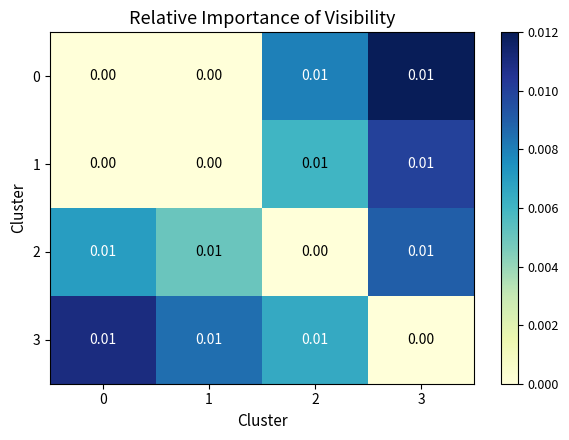

At which category is the sum across all series the highest?

3